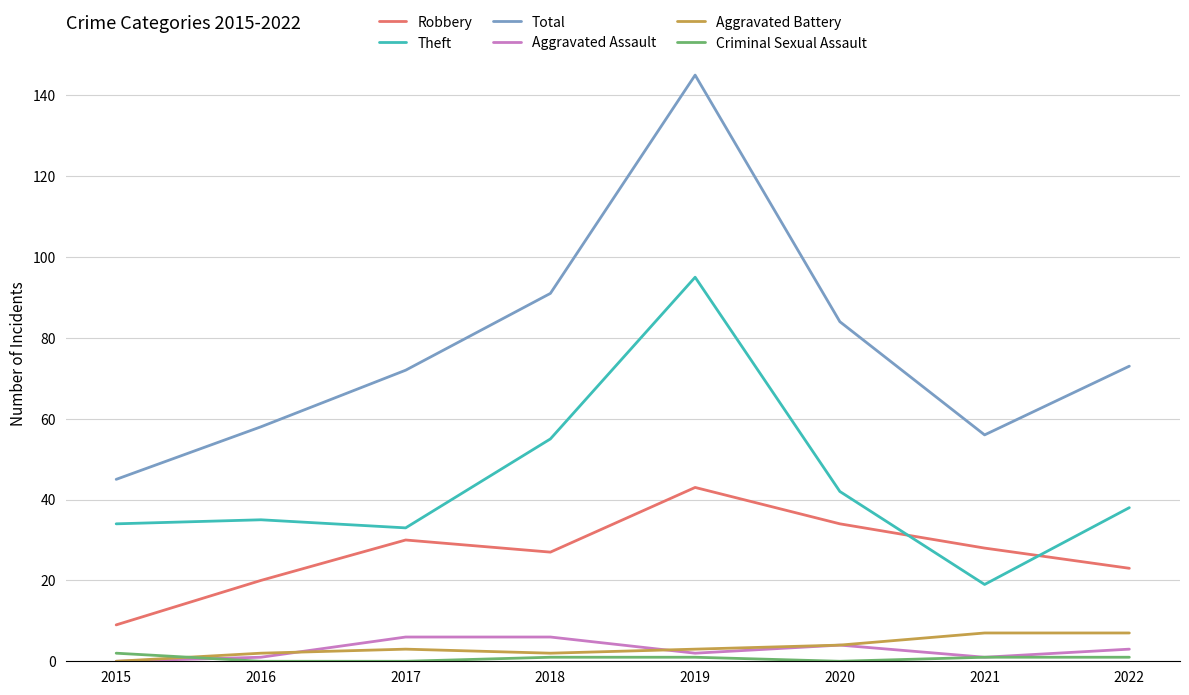

What is the difference between the highest and lowest values at 2016?

58